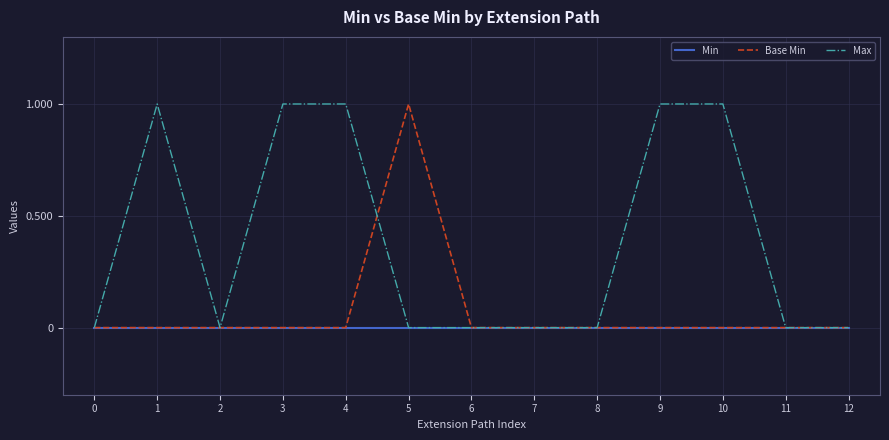

True or false: Max has a value of 0 at 3.

False